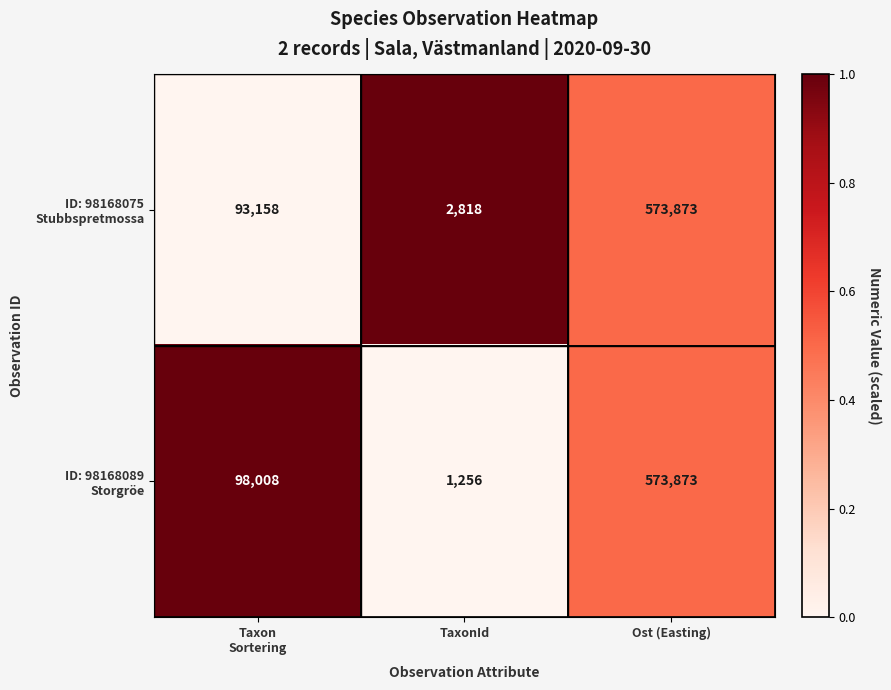

What is the total value across all series at Ost (Easting)?

1147746